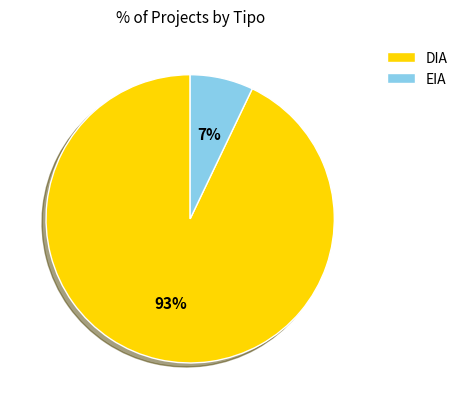

To the nearest percent, what percentage of the pie is DIA?

93%